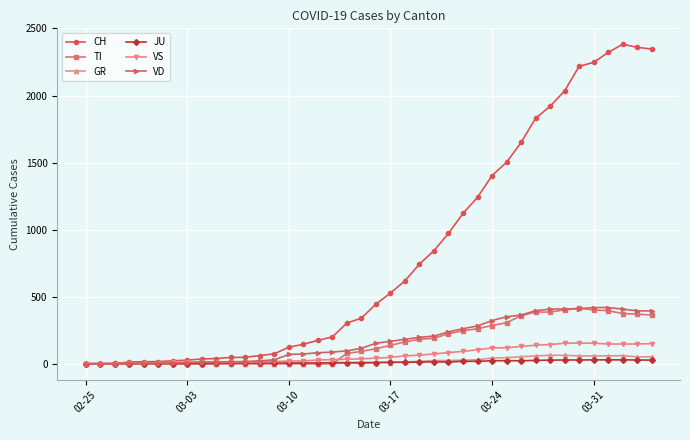

What is the maximum value shown in the chart?

2382